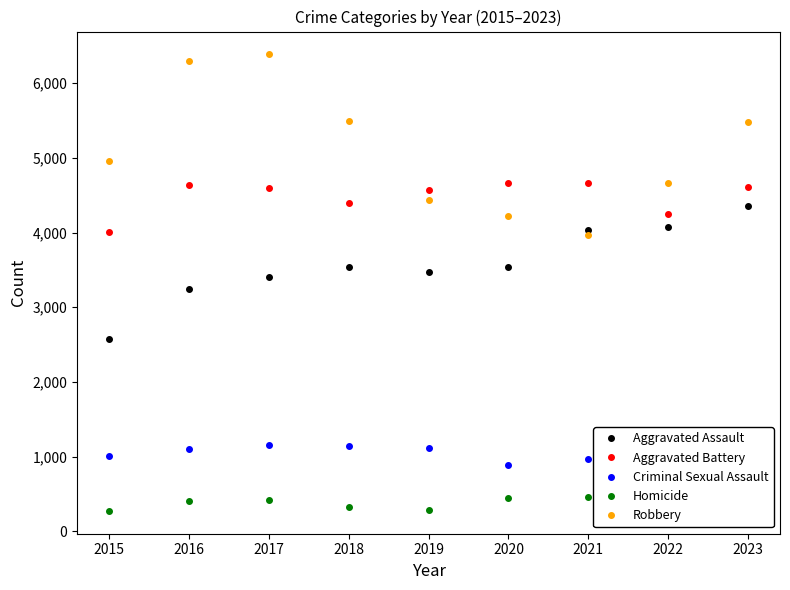

Which series has the largest range (max minus min)?

Robbery